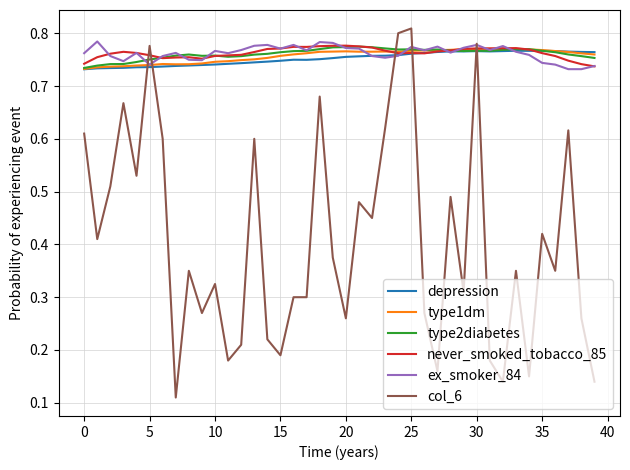

At how many categories does at least one series exceed 0?

40